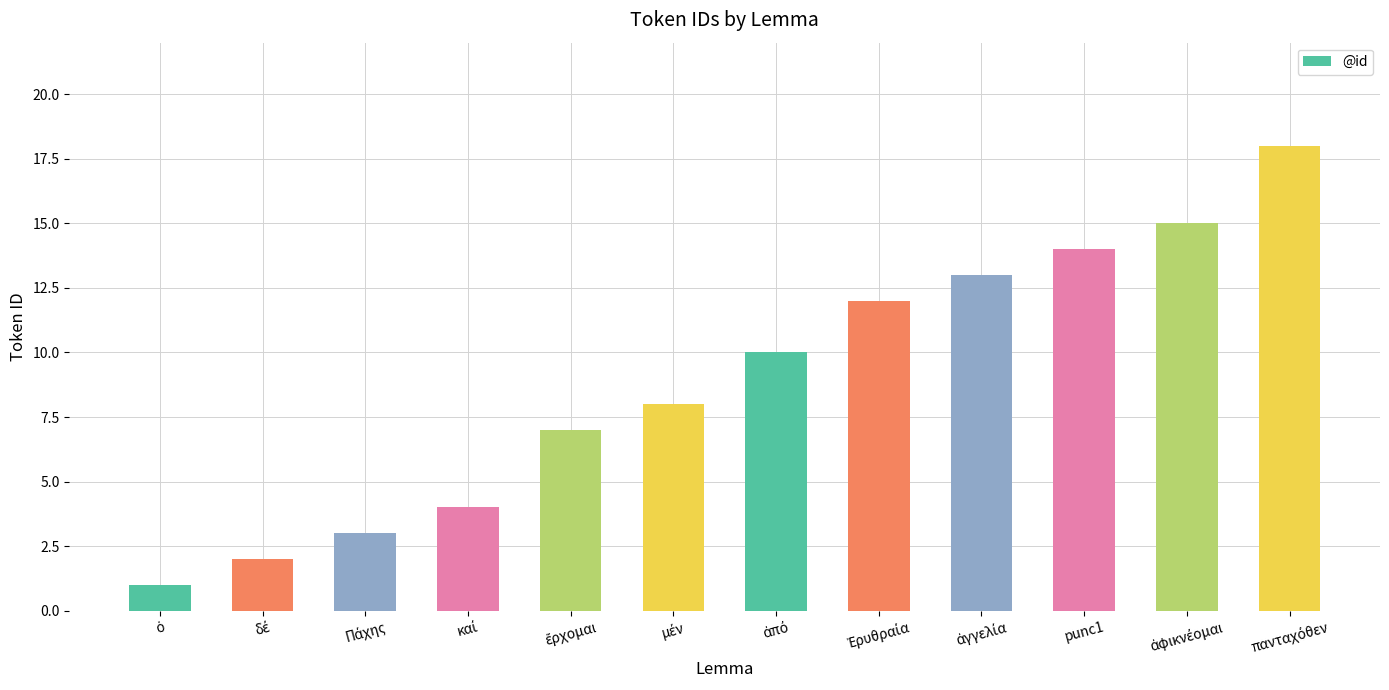

What is the difference between the maximum and minimum values?

17